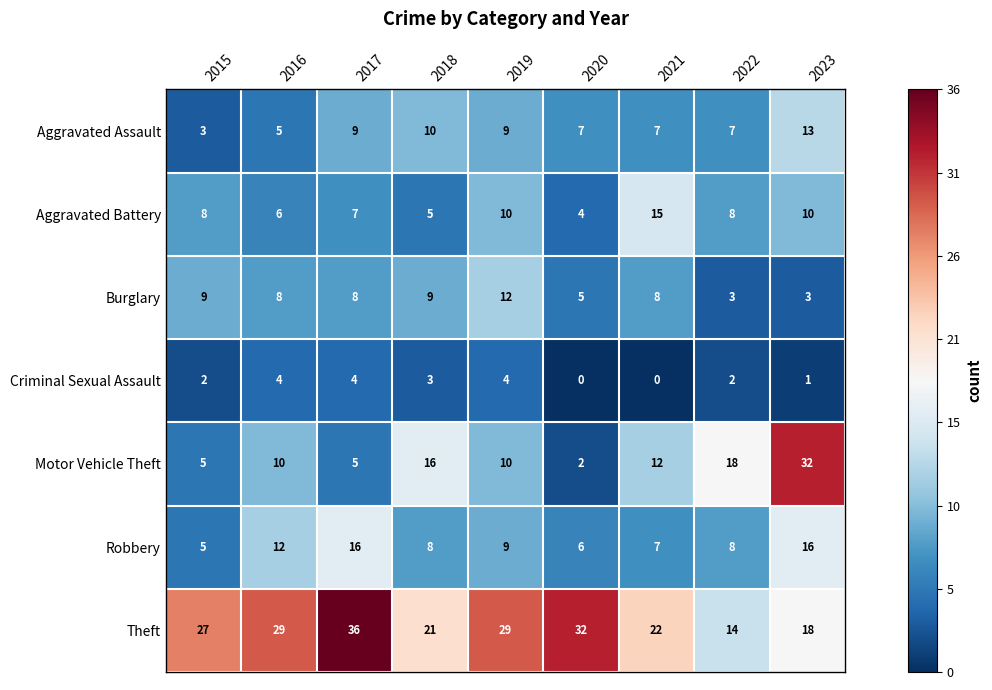

Rank the series by their maximum value, from highest to lowest.

Theft, Motor Vehicle Theft, Robbery, Aggravated Battery, Aggravated Assault, Burglary, Criminal Sexual Assault